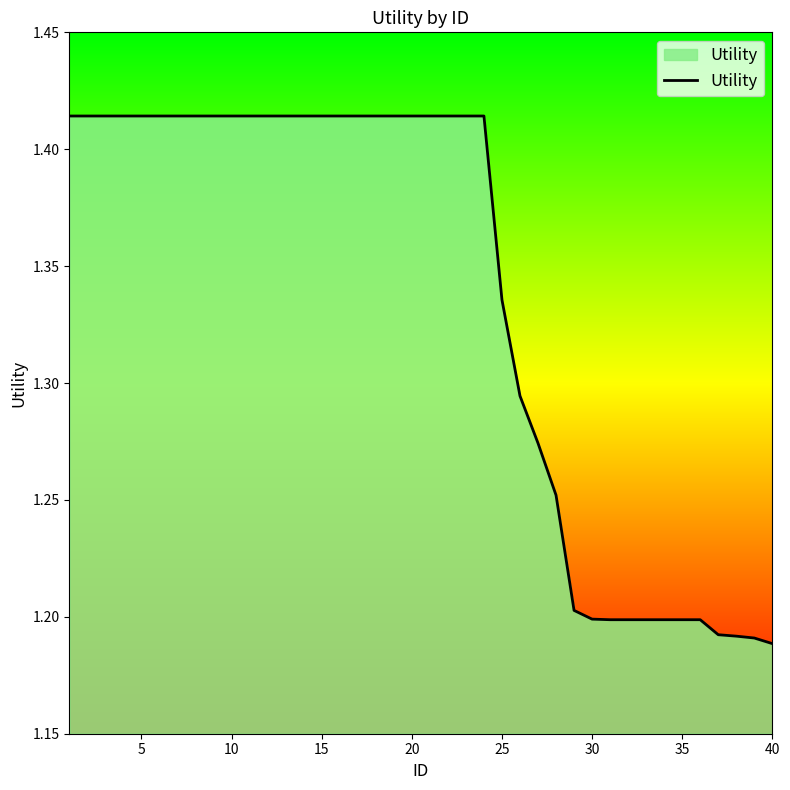

Reading left to right, what are all the values shown in this chart?

1.4	1.4	1.4	1.4	1.4	1.4	1.4	1.4	1.4	1.4	1.4	1.4	1.4	1.4	1.4	1.4	1.4	1.4	1.4	1.4	1.4	1.4	1.4	1.4	1.3	1.3	1.3	1.3	1.2	1.2	1.2	1.2	1.2	1.2	1.2	1.2	1.2	1.2	1.2	1.2